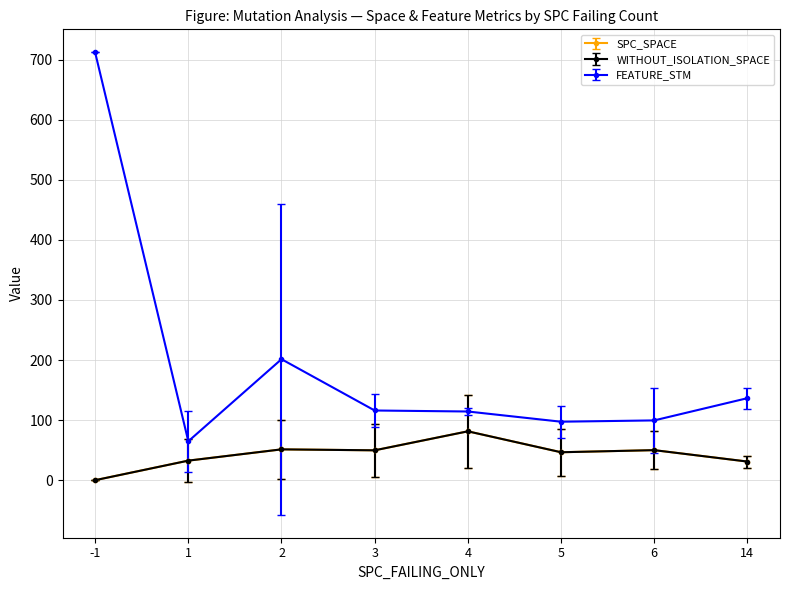

Is this an area chart (filled region under the line)?

No